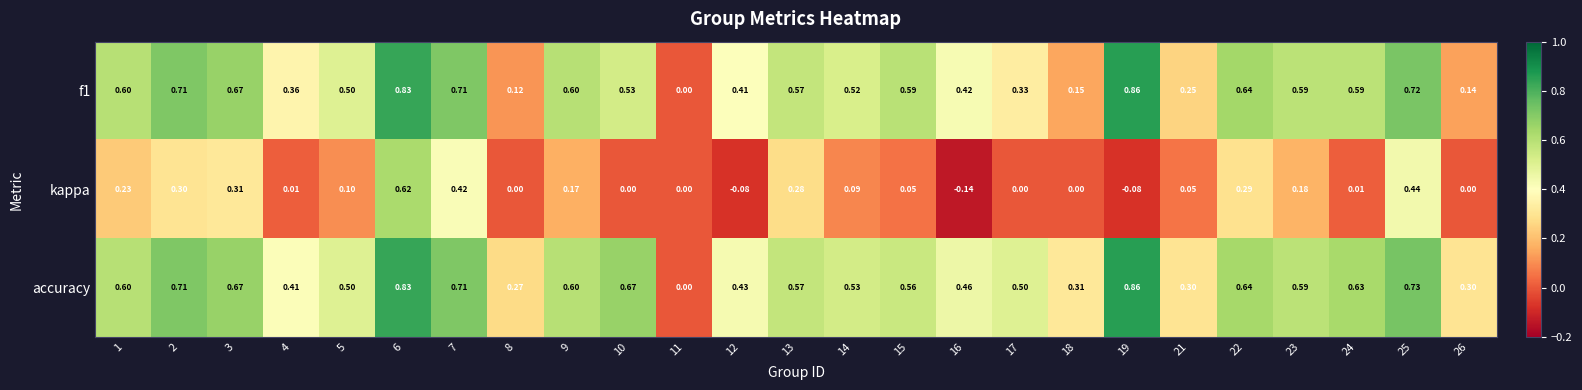

Which series has the largest total across all categories?

accuracy